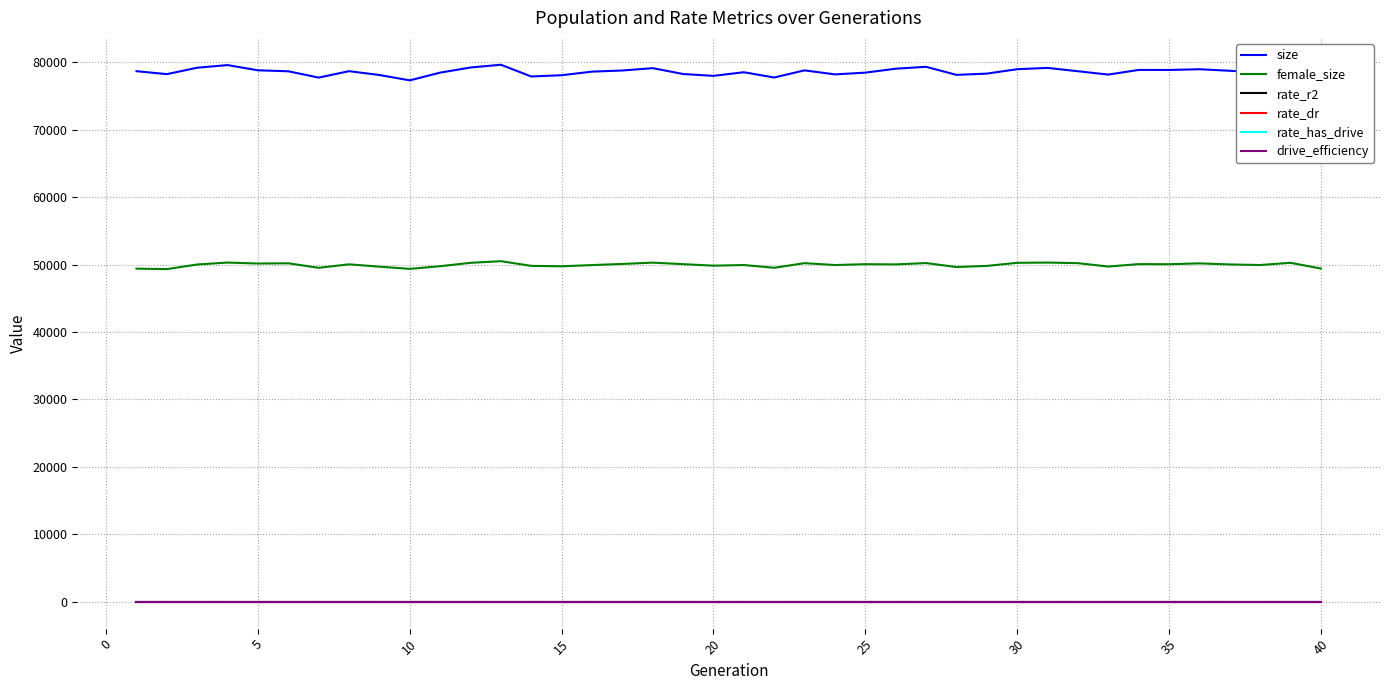

How many lines are shown in the chart?

6